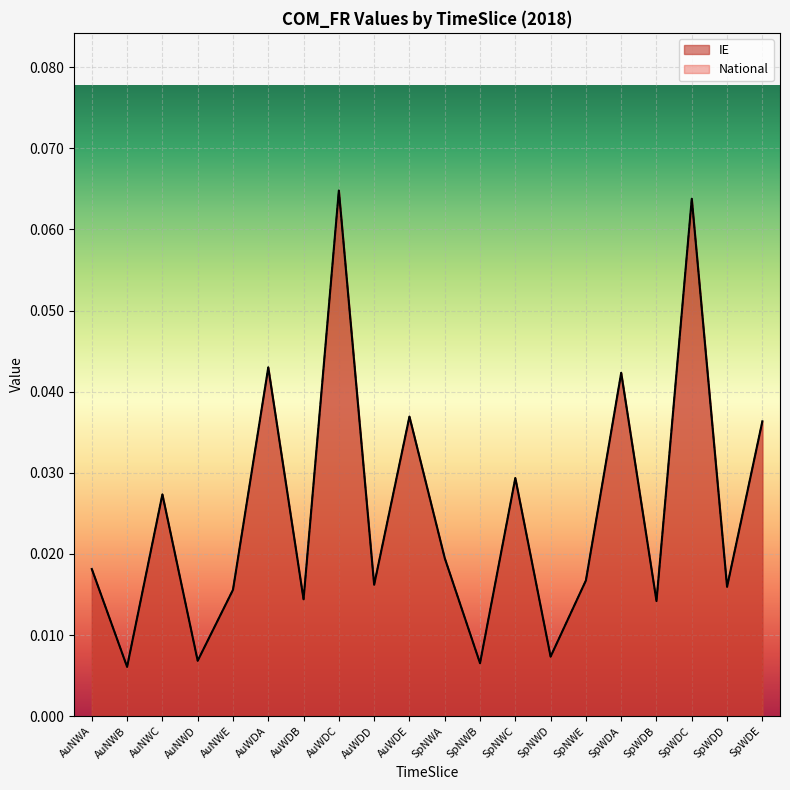

Reading left to right, transcribe all the data shown in this chart.

IE: 0.0	0.0	0.0	0.0	0.0	0.0	0.0	0.1	0.0	0.0	0.0	0.0	0.0	0.0	0.0	0.0	0.0	0.1	0.0	0.0
National: 0.0	0.0	0.0	0.0	0.0	0.0	0.0	0.1	0.0	0.0	0.0	0.0	0.0	0.0	0.0	0.0	0.0	0.1	0.0	0.0